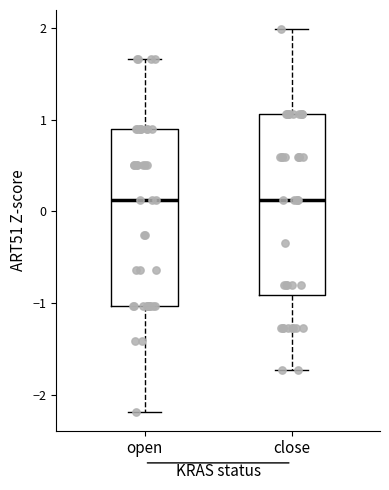

Reading left to right, transcribe this box plot: for each box, give where its median line is, the range the box spans, and where its two whiskers end, as read against the y-axis. The values are not printed on the chart, so give them approximately, as read against the axis.

open: median 0.1, box -1.0 to 0.9, whiskers -2.2 to 1.7
close: median 0.1, box -0.9 to 1.1, whiskers -1.7 to 2.0